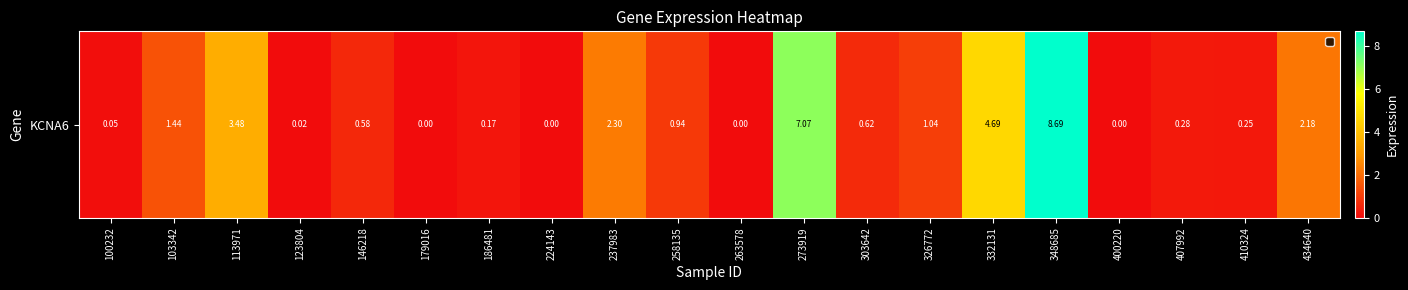

Reading left to right, what are all the values shown in this chart?

0.1	1.4	3.5	0.0	0.6	0.0	0.2	0.0	2.3	0.9	0.0	7.1	0.6	1.0	4.7	8.7	0.0	0.3	0.2	2.2